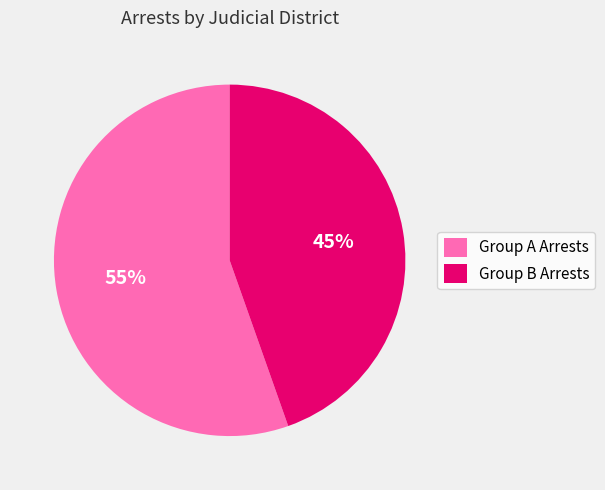

Which slice represents more than half of the pie?

Group A Arrests